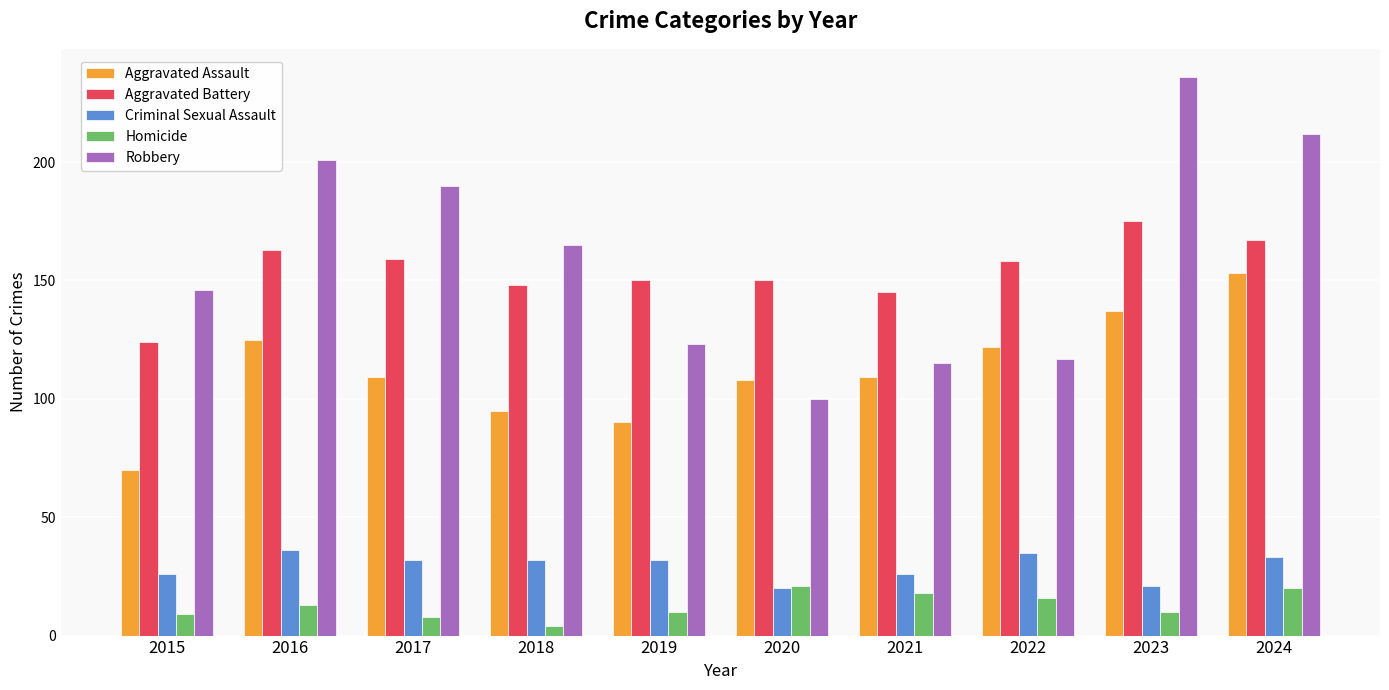

What is the difference between the maximum and minimum values in the Robbery series?

136